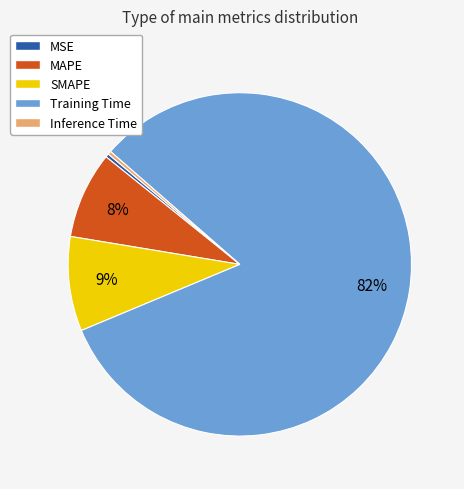

Between Training Time and MSE, which is larger?

Training Time